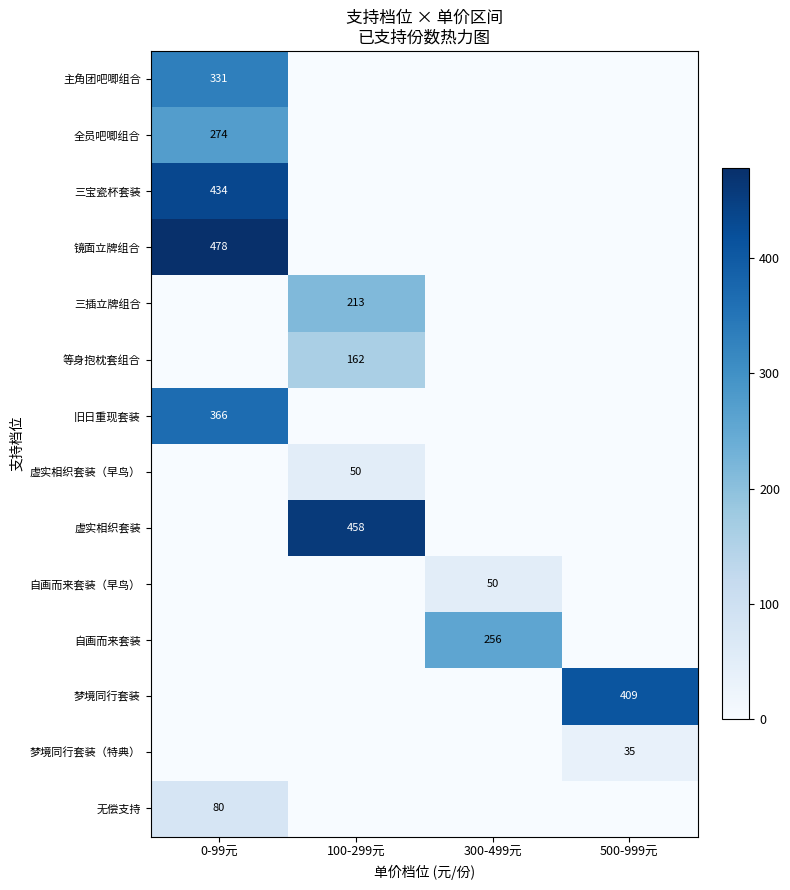

Is the value of 三宝瓷杯套装 at 0-99元 greater than the value of 无偿支持 at 0-99元?

Yes